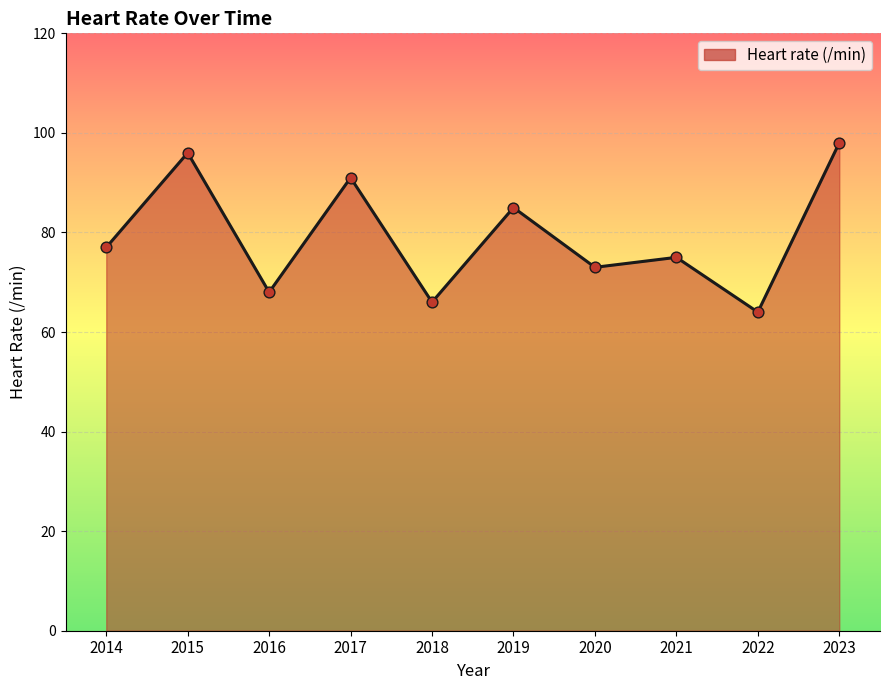

Between 2016 and 2022, which is larger?

2016